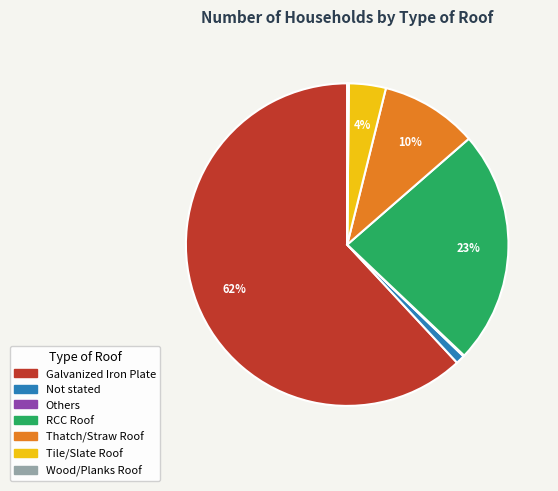

Which category accounts for the majority?

Galvanized Iron Plate